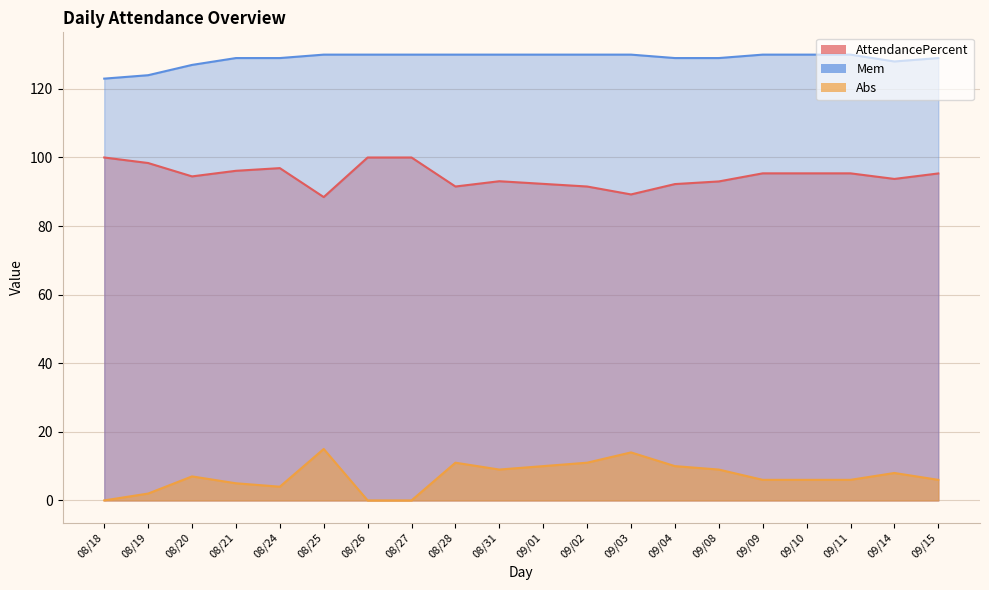

True or false: Mem and AttendancePercent cross at least once.

False